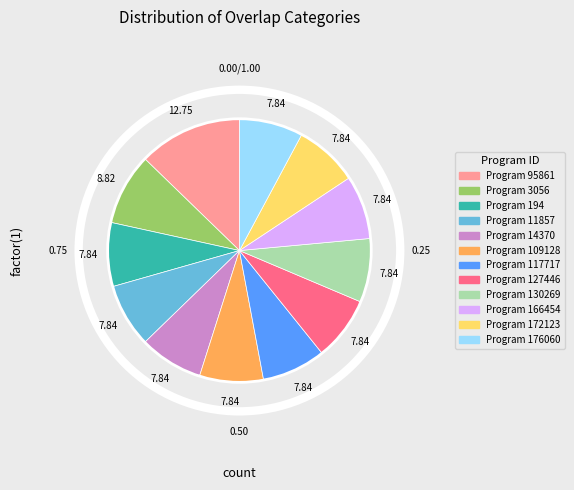

Does any single category account for the majority?

No